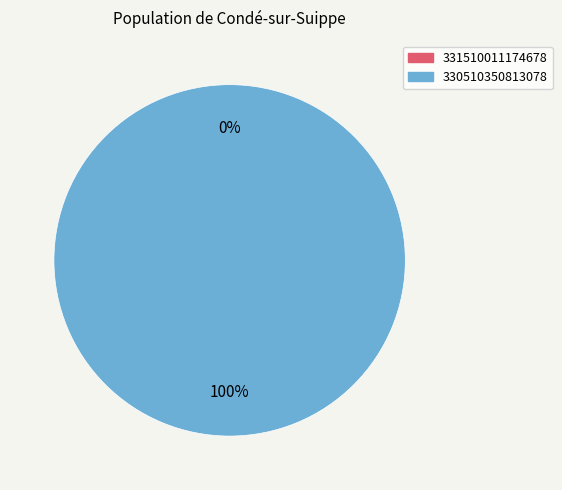

What is the largest slice in the pie chart?

330510350813078